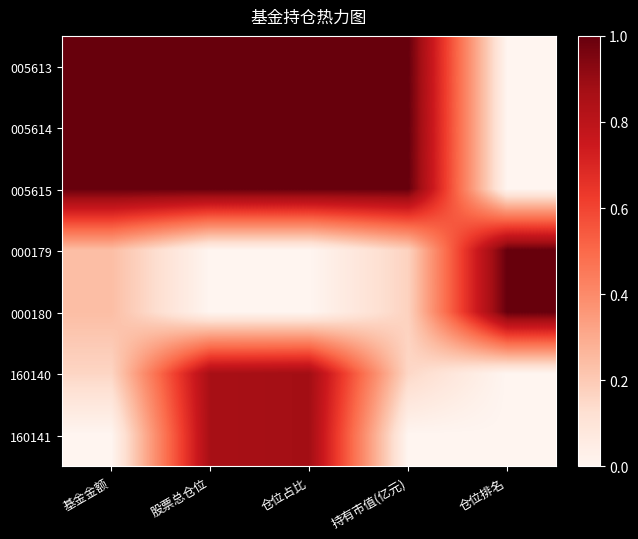

Reading left to right, extract all data points from this chart.

005613: 基金金额=1.0	股票总仓位=1.0	仓位占比=1.0	持有市值(亿元)=1.0	仓位排名=0.0
005614: 基金金额=1.0	股票总仓位=1.0	仓位占比=1.0	持有市值(亿元)=1.0	仓位排名=0.0
005615: 基金金额=1.0	股票总仓位=1.0	仓位占比=1.0	持有市值(亿元)=1.0	仓位排名=0.0
000179: 基金金额=0.2	股票总仓位=0.0	仓位占比=0.0	持有市值(亿元)=0.2	仓位排名=1.0
000180: 基金金额=0.2	股票总仓位=0.0	仓位占比=0.0	持有市值(亿元)=0.2	仓位排名=1.0
160140: 基金金额=0.2	股票总仓位=0.9	仓位占比=0.9	持有市值(亿元)=0.2	仓位排名=0.0
160141: 基金金额=0.0	股票总仓位=0.9	仓位占比=0.9	持有市值(亿元)=0.0	仓位排名=0.0